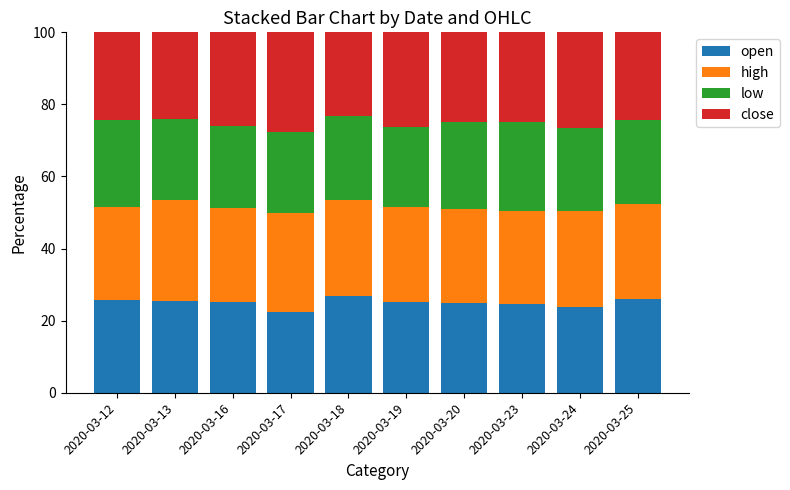

What is the minimum value for open?

22.4